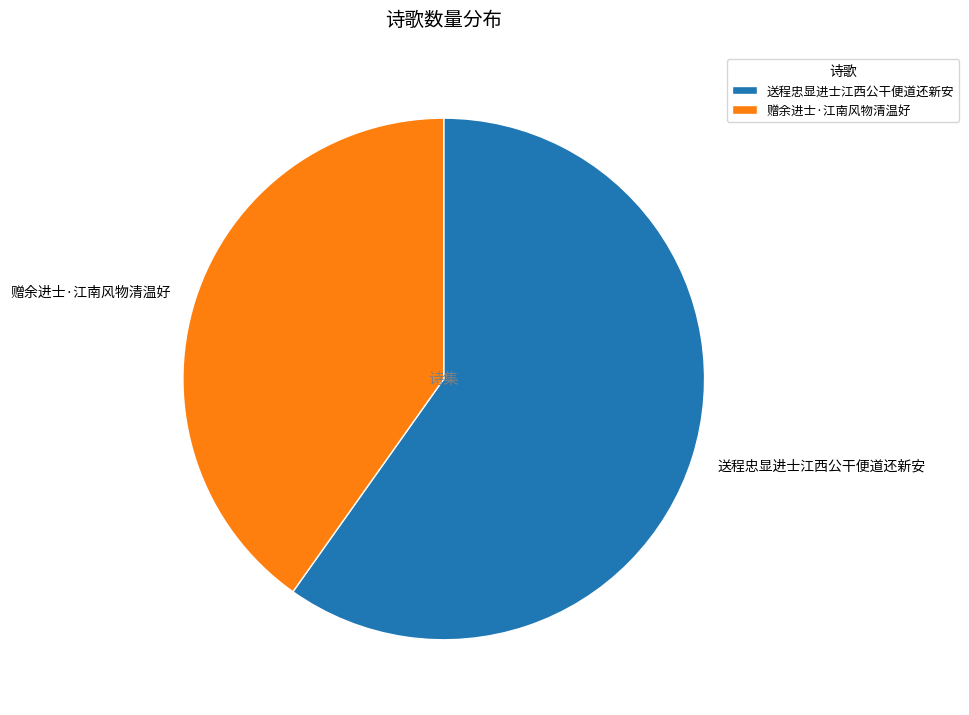

Do 赠余进士·江南风物清温好 and 送程忠显进士江西公干便道还新安 together represent more than half of the pie?

Yes